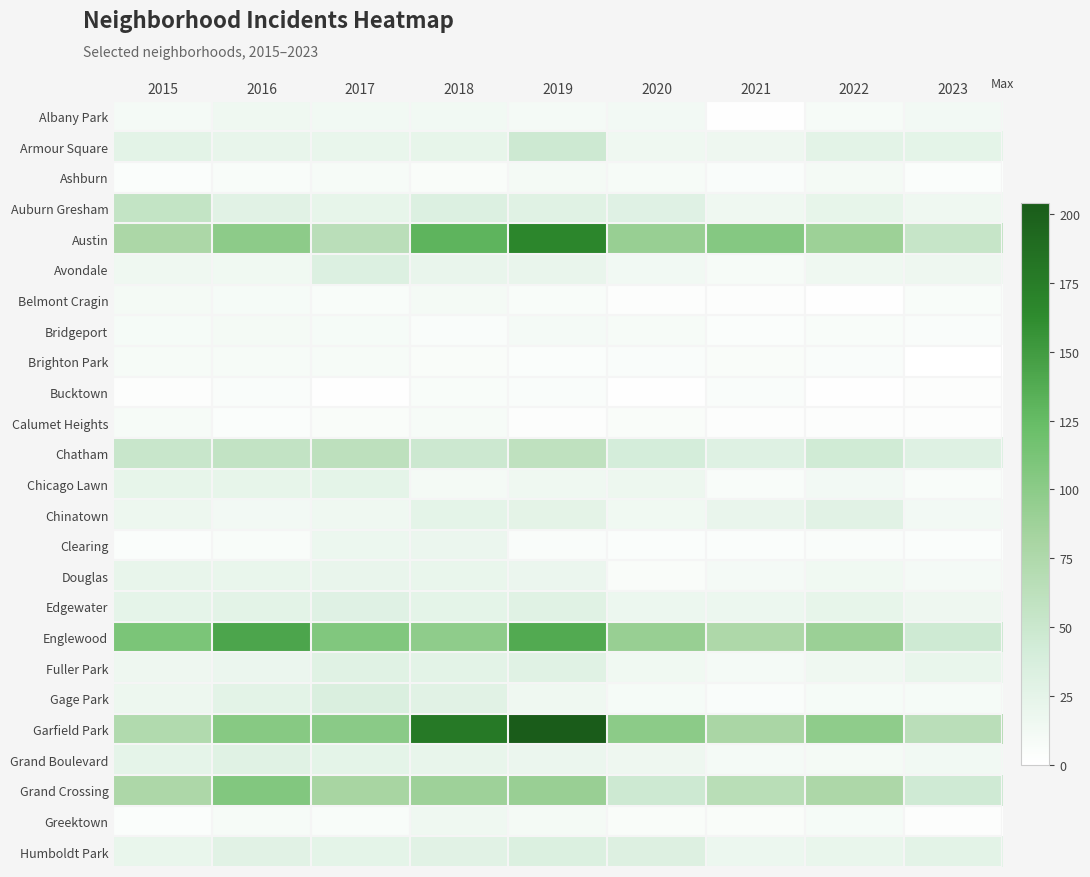

Reading right to left, what are all the values shown in this chart?

Albany Park: 2023=12	2022=8	2021=1	2020=12	2019=10	2018=13	2017=13	2016=15	2015=10
Armour Square: 2023=25	2022=27	2021=16	2020=15	2019=47	2018=23	2017=20	2016=22	2015=27
Ashburn: 2023=4	2022=11	2021=5	2020=8	2019=11	2018=6	2017=8	2016=7	2015=4
Auburn Gresham: 2023=15	2022=23	2021=15	2020=30	2019=29	2018=33	2017=23	2016=28	2015=56
Austin: 2023=54	2022=89	2021=104	2020=92	2019=167	2018=130	2017=65	2016=99	2015=78
Avondale: 2023=16	2022=15	2021=8	2020=13	2019=21	2018=21	2017=33	2016=14	2015=15
Belmont Cragin: 2023=7	2022=1	2021=3	2020=3	2019=7	2018=11	2017=7	2016=9	2015=11
Bridgeport: 2023=5	2022=7	2021=4	2020=8	2019=10	2018=5	2017=9	2016=11	2015=9
Brighton Park: 2023=0	2022=5	2021=6	2020=5	2019=4	2018=6	2017=8	2016=8	2015=8
Bucktown: 2023=3	2022=1	2021=5	2020=1	2019=5	2018=7	2017=1	2016=5	2015=3
Calumet Heights: 2023=3	2022=3	2021=3	2020=6	2019=3	2018=8	2017=6	2016=4	2015=8
Chatham: 2023=31	2022=44	2021=31	2020=40	2019=60	2018=48	2017=62	2016=57	2015=51
Chicago Lawn: 2023=7	2022=12	2021=7	2020=17	2019=15	2018=11	2017=25	2016=23	2015=23
Chinatown: 2023=12	2022=28	2021=21	2020=14	2019=26	2018=25	2017=15	2016=12	2015=17
Clearing: 2023=4	2022=5	2021=4	2020=4	2019=5	2018=19	2017=18	2016=7	2015=4
Douglas: 2023=10	2022=14	2021=10	2020=6	2019=19	2018=20	2017=21	2016=20	2015=22
Edgewater: 2023=16	2022=23	2021=18	2020=18	2019=29	2018=25	2017=30	2016=27	2015=24
Englewood: 2023=46	2022=90	2021=76	2020=92	2019=138	2018=98	2017=107	2016=142	2015=111
Fuller Park: 2023=20	2022=15	2021=10	2020=14	2019=29	2018=27	2017=29	2016=19	2015=16
Gage Park: 2023=9	2022=9	2021=5	2020=9	2019=15	2018=28	2017=35	2016=27	2015=17
Garfield Park: 2023=65	2022=98	2021=79	2020=100	2019=204	2018=178	2017=101	2016=103	2015=73
Grand Boulevard: 2023=13	2022=11	2021=10	2020=16	2019=19	2018=22	2017=25	2016=29	2015=24
Grand Crossing: 2023=45	2022=77	2021=66	2020=47	2019=91	2018=88	2017=82	2016=106	2015=77
Greektown: 2023=3	2022=9	2021=6	2020=6	2019=11	2018=15	2017=7	2016=8	2015=4
Humboldt Park: 2023=27	2022=20	2021=18	2020=32	2019=34	2018=28	2017=25	2016=28	2015=20